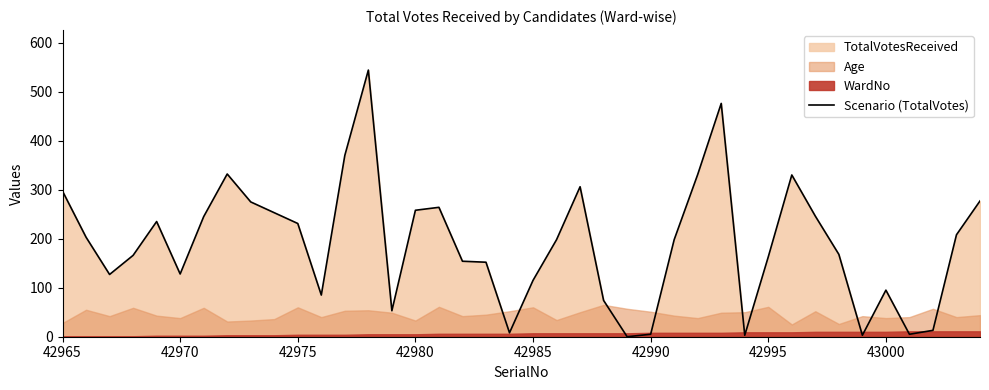

Is it true that the value at 42985 is 115?

True